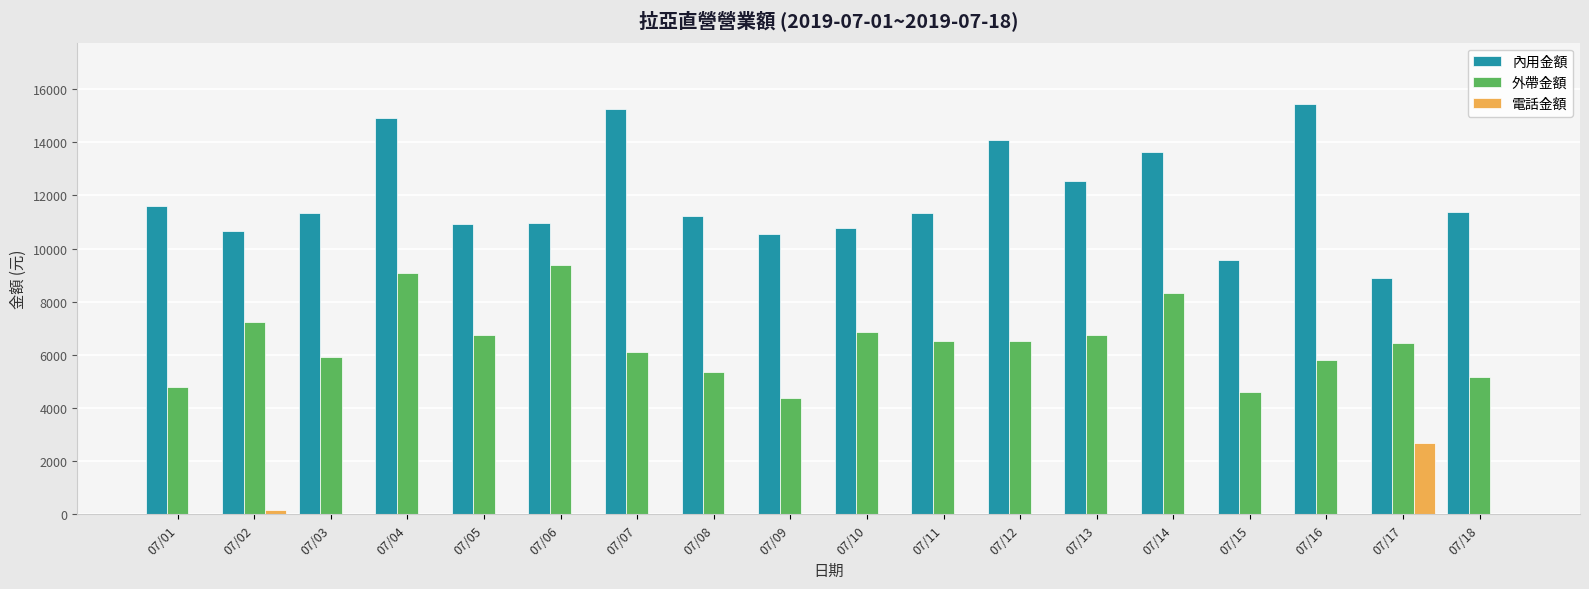

What is the sum of all 內用金額 values?

215062